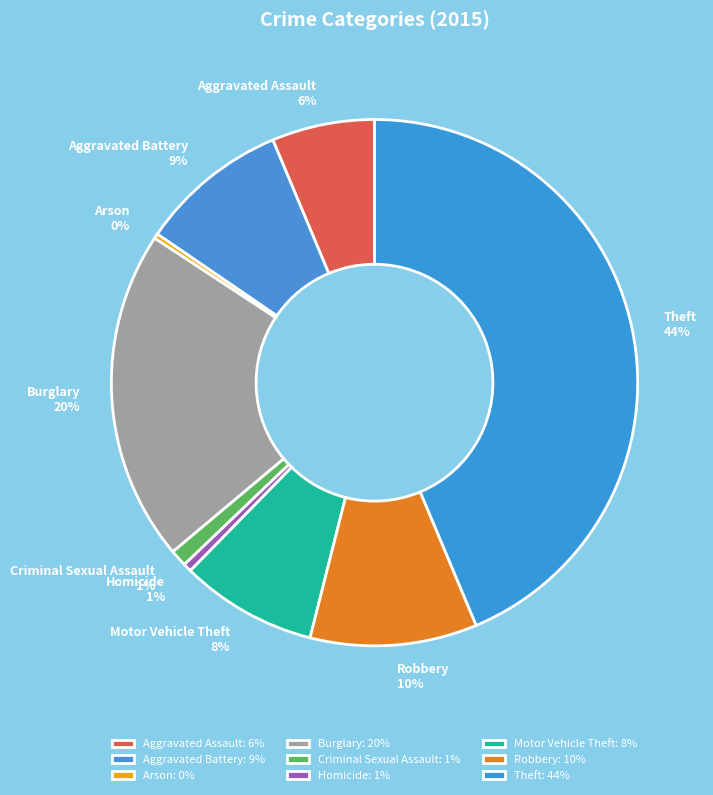

The Criminal Sexual Assault slice represents 1% of the pie. True or false?

True